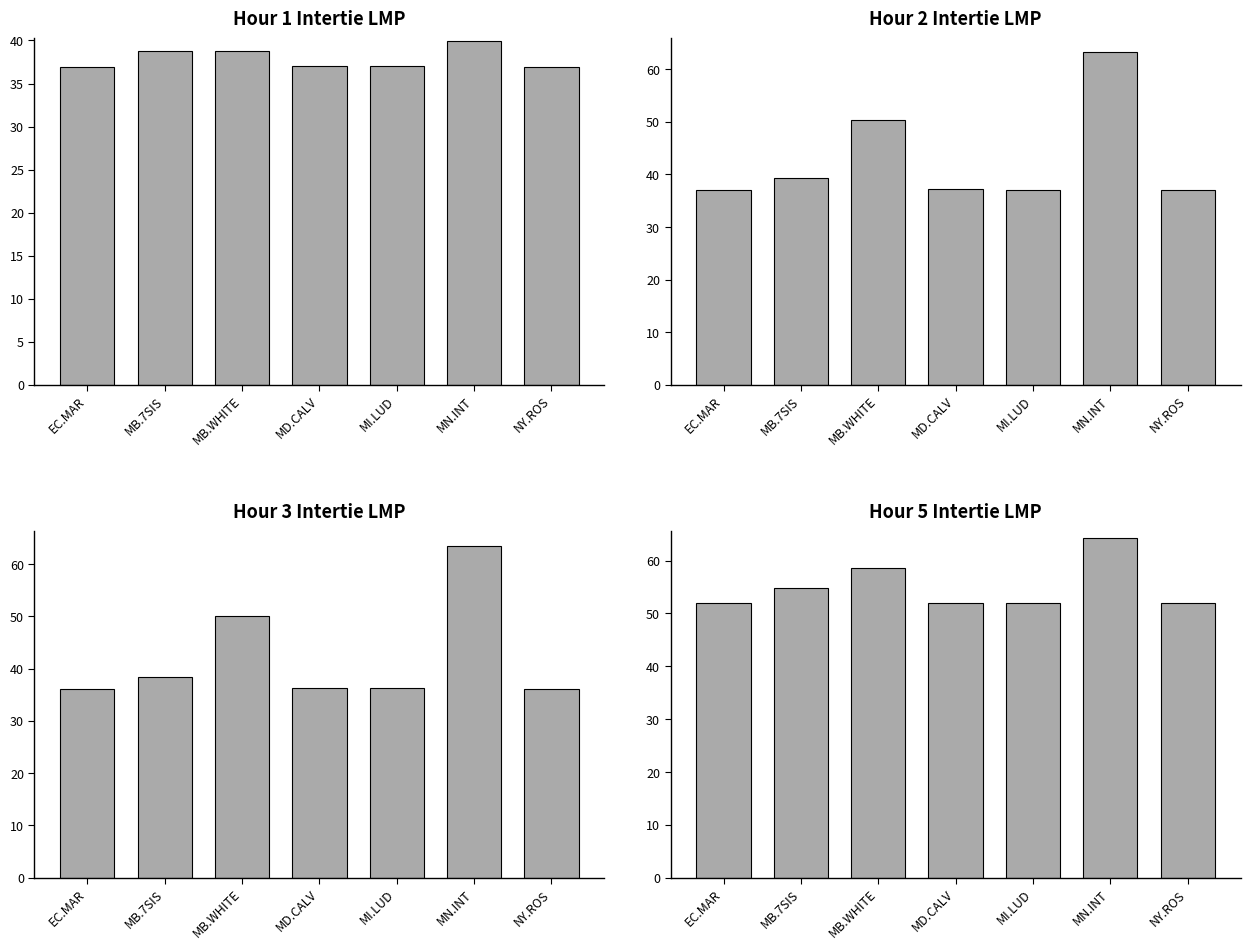

What are all the series names shown in the legend?

Hour 1 LMP, Hour 3 LMP, Hour 2 LMP, Hour 5 LMP